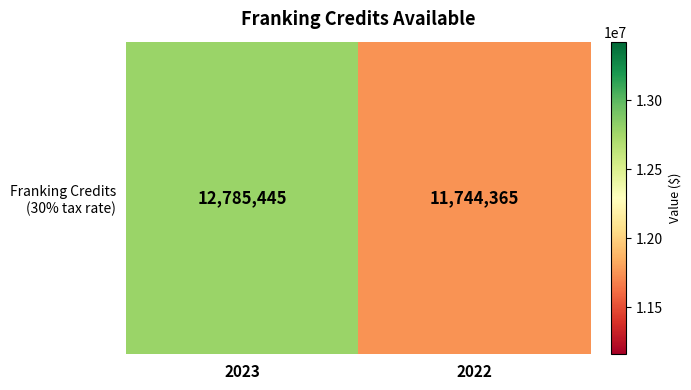

Reading right to left, extract all data points from this chart.

11744365	12785445